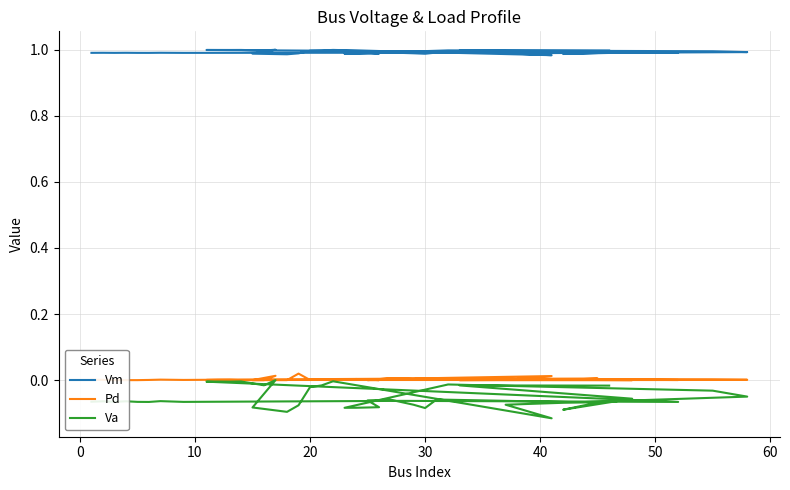

How many interior local valleys does the Va series have?

11